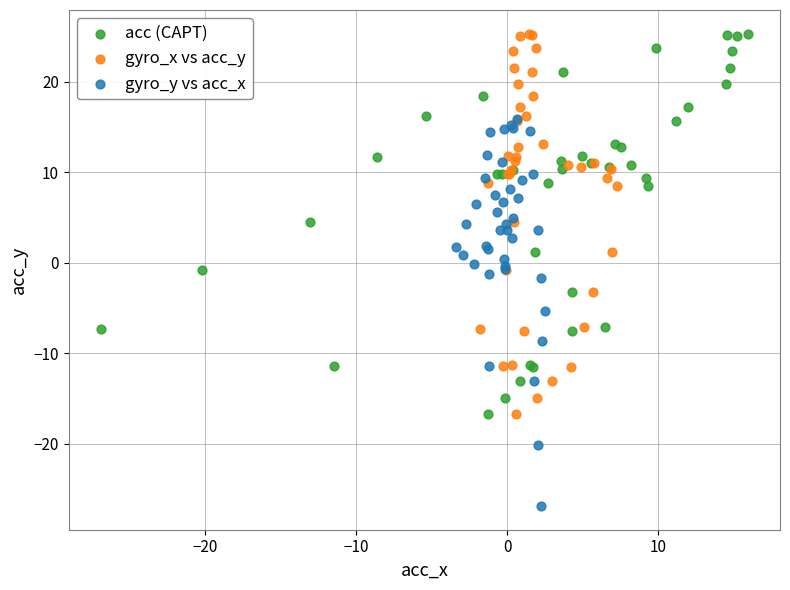

Which series contains the lowest Y value?

gyro_y vs acc_x